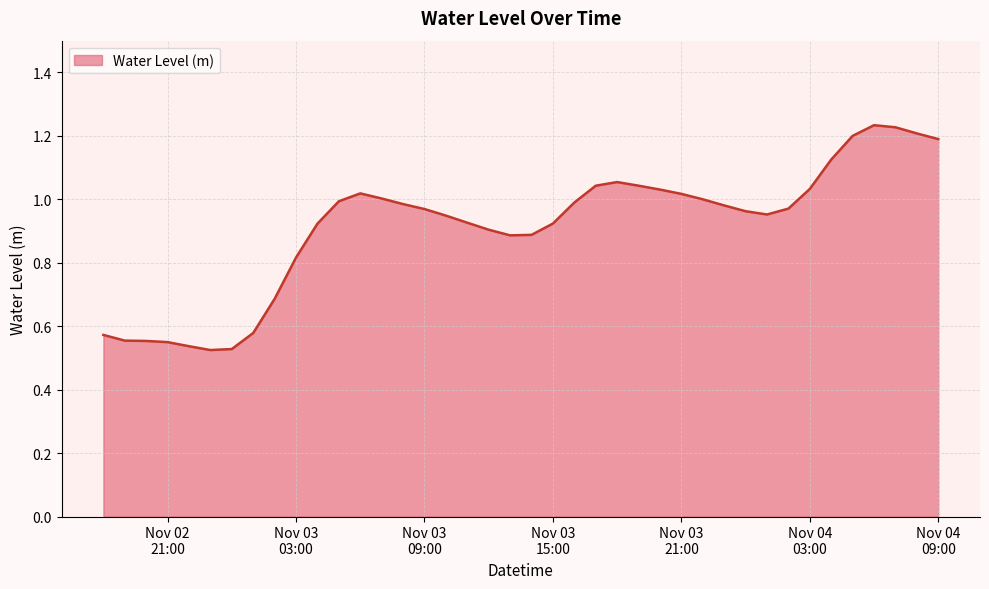

What is the difference between the maximum and minimum values?

0.7